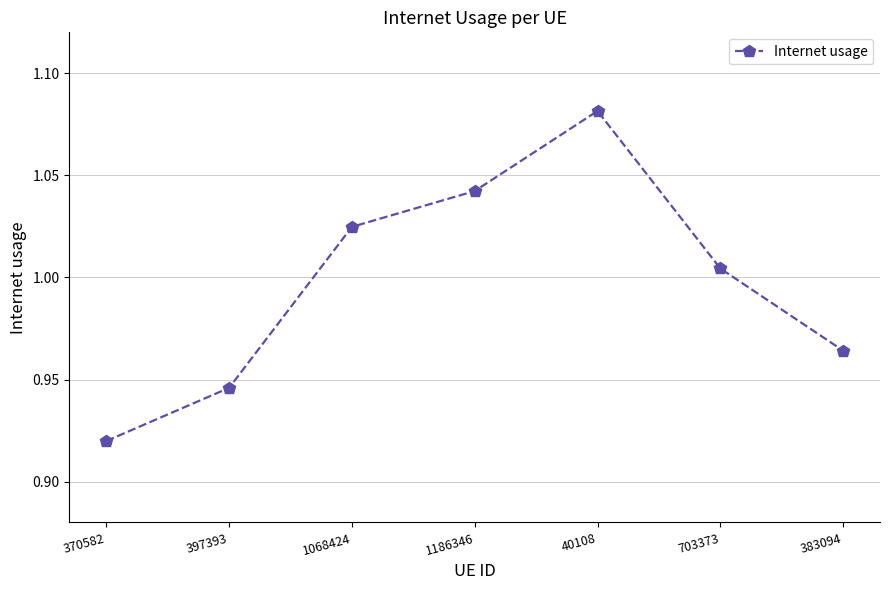

At which label does the data first exceed 1?

1068424